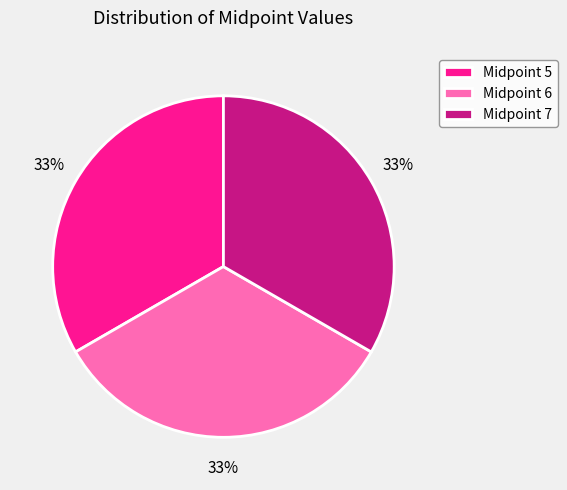

What is the ratio of the value at Midpoint 5 to the value at Midpoint 6?

1.0